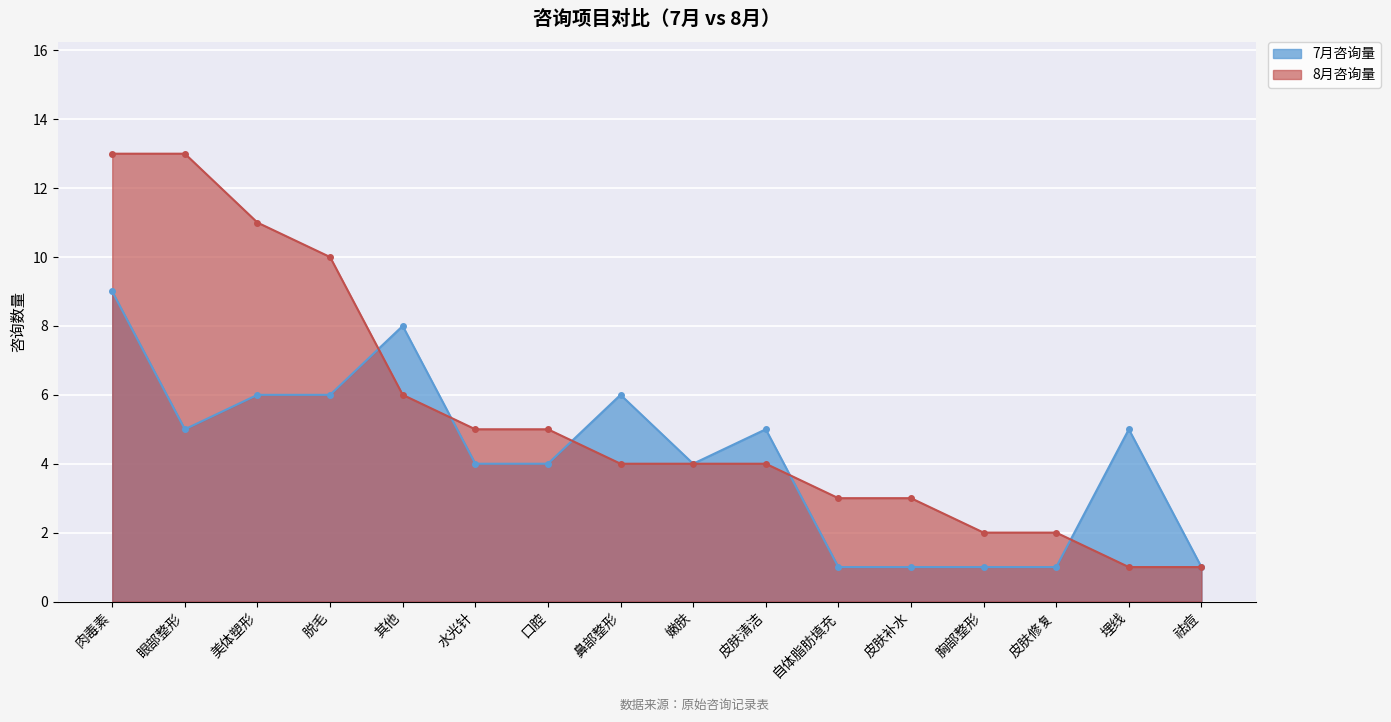

Is the value of 7月咨询量 at 美体塑形 greater than the value of 8月咨询量 at 脱毛?

No